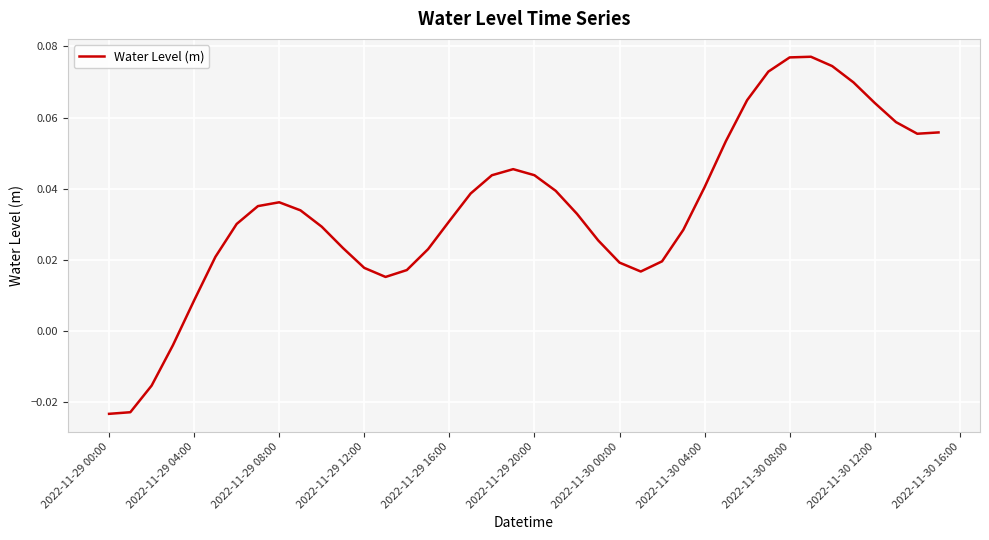

Which category has the lowest value across all series?

2022-11-29 00:00